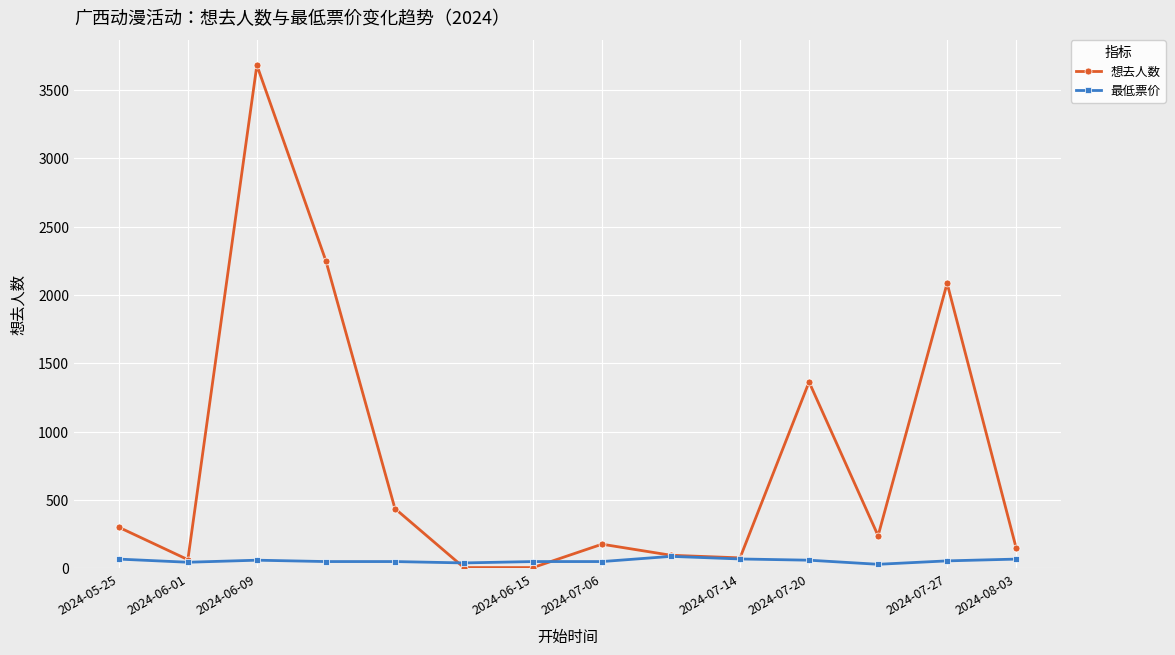

What are all the series names shown in the legend?

想去人数, 最低票价